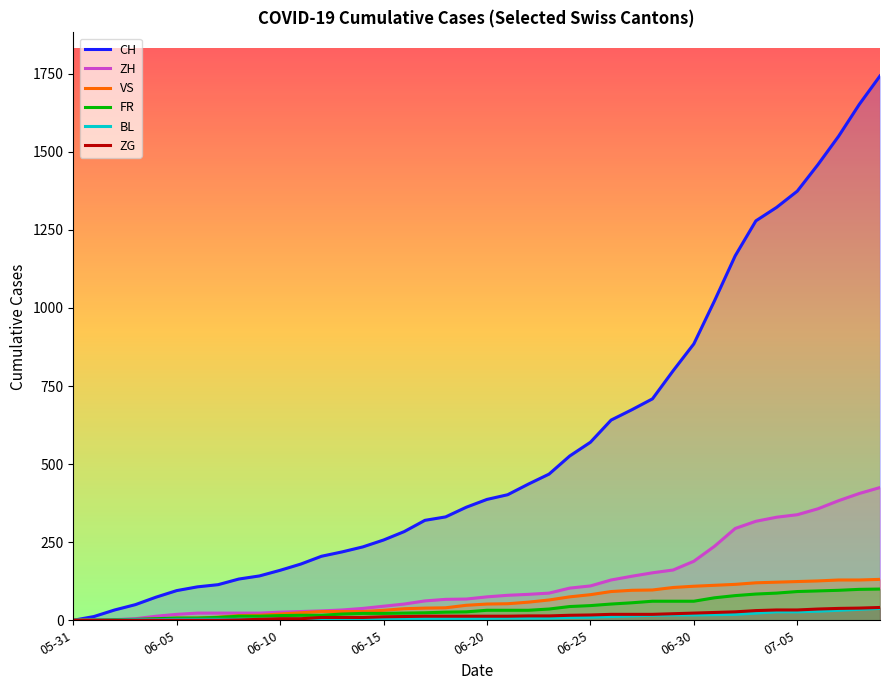

What is the total value across all series at 06-10?

230